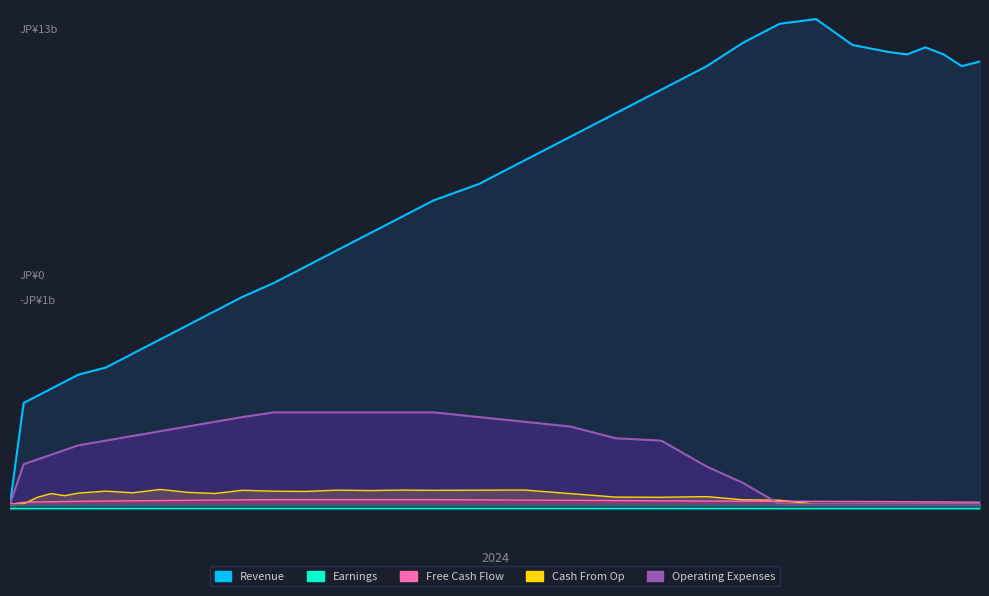

True or false: Earnings has a value of 2.2 at 25.

False